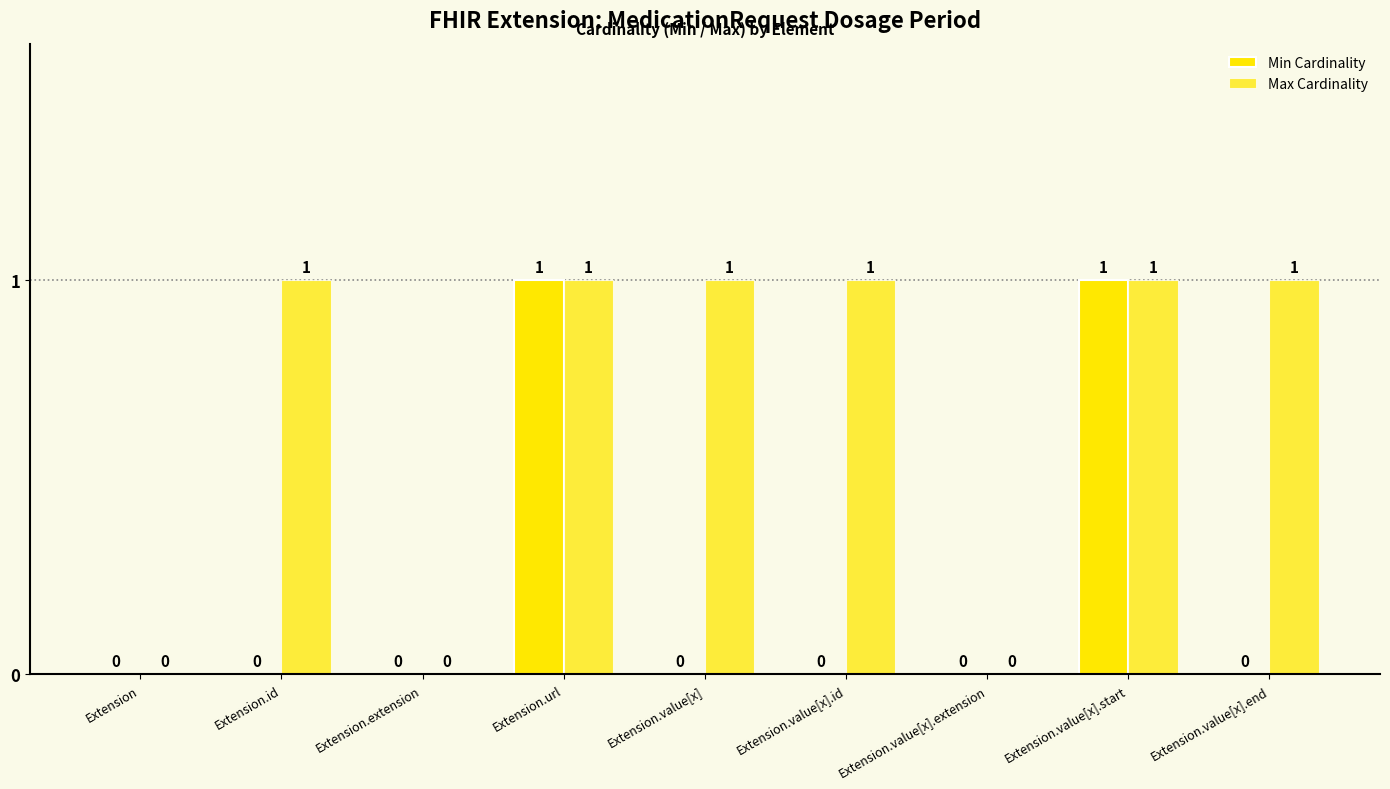

Count the number of categories in the chart.

9